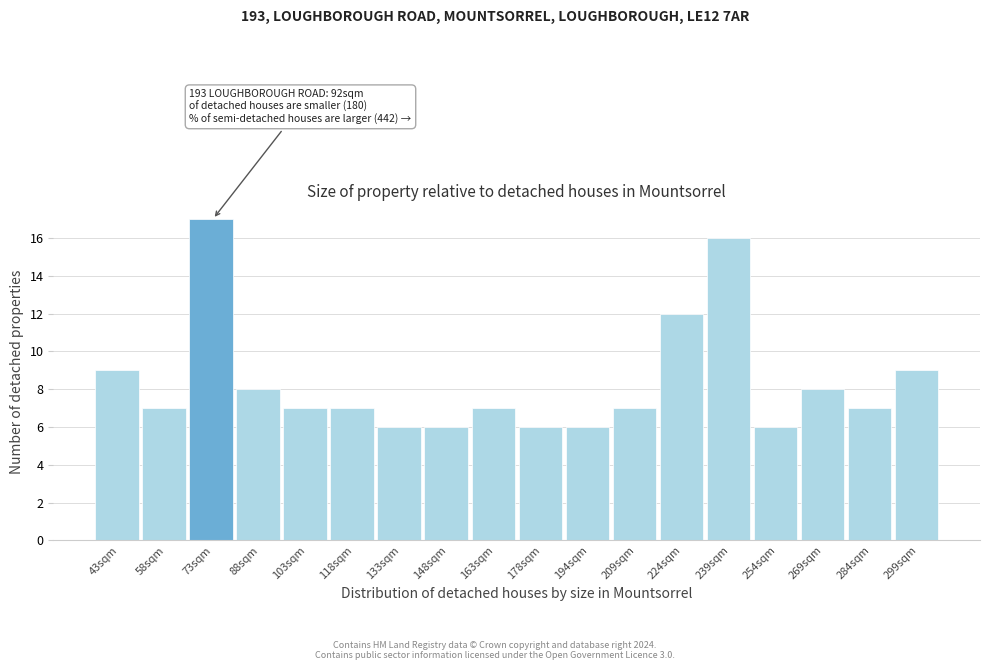

Reading left to right, transcribe all the data shown in this chart.

9	7	17	8	7	7	6	6	7	6	6	7	12	16	6	8	7	9